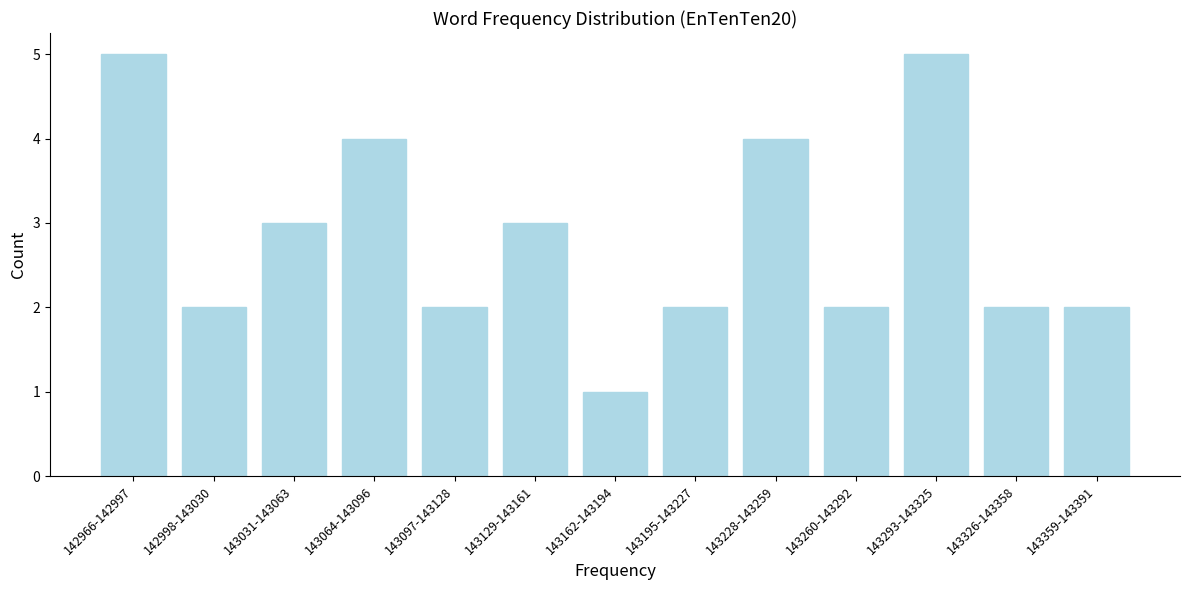

Reading left to right, transcribe all the data shown in this chart.

142966-142997=5	142998-143030=2	143031-143063=3	143064-143096=4	143097-143128=2	143129-143161=3	143162-143194=1	143195-143227=2	143228-143259=4	143260-143292=2	143293-143325=5	143326-143358=2	143359-143391=2